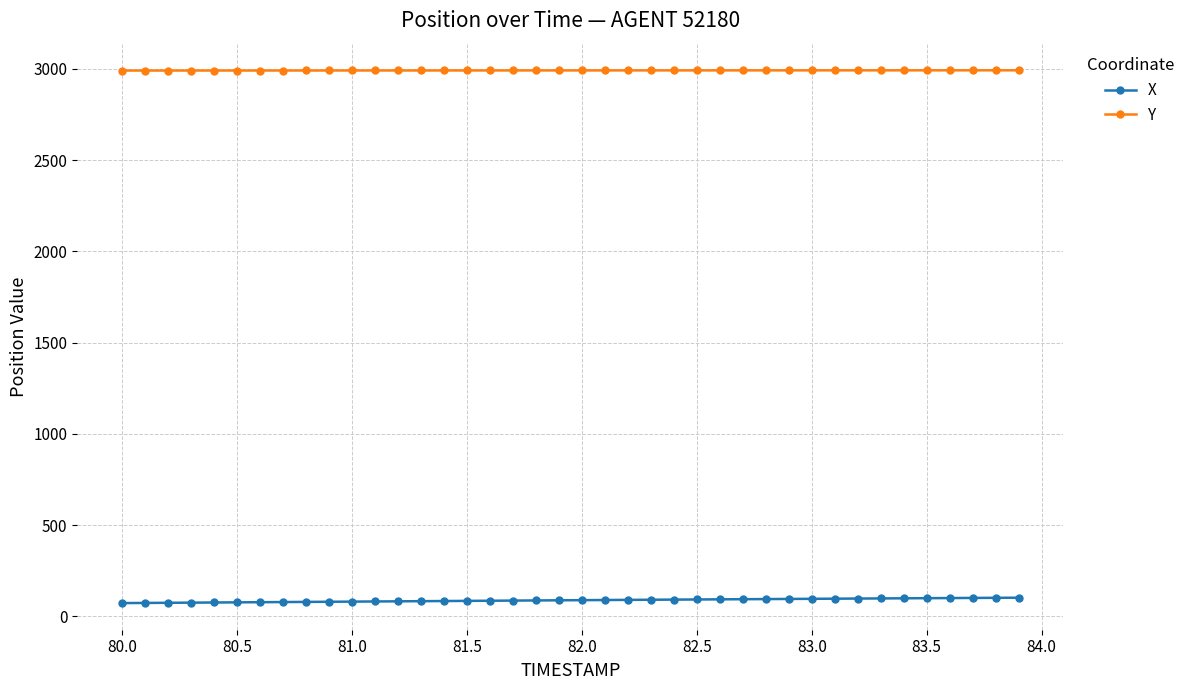

What is the average value of the X series?

88.7